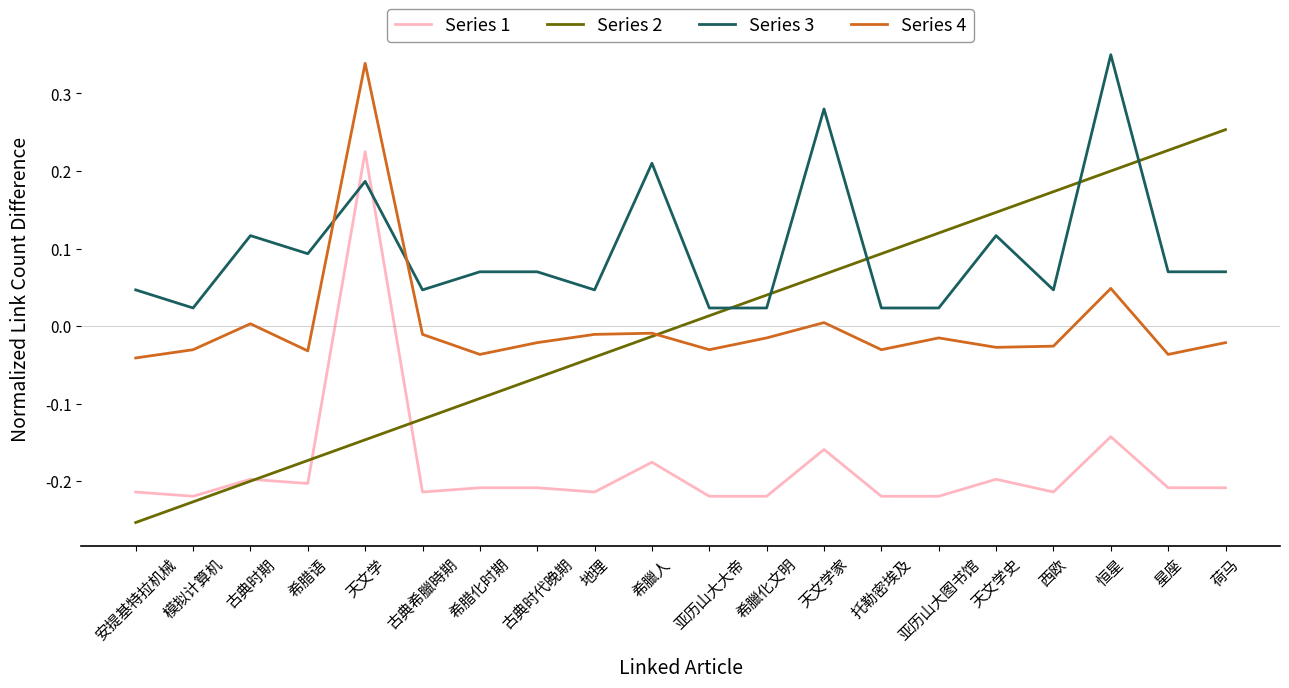

Is it true that Series 1 equals -0.3 at 天文学史?

False